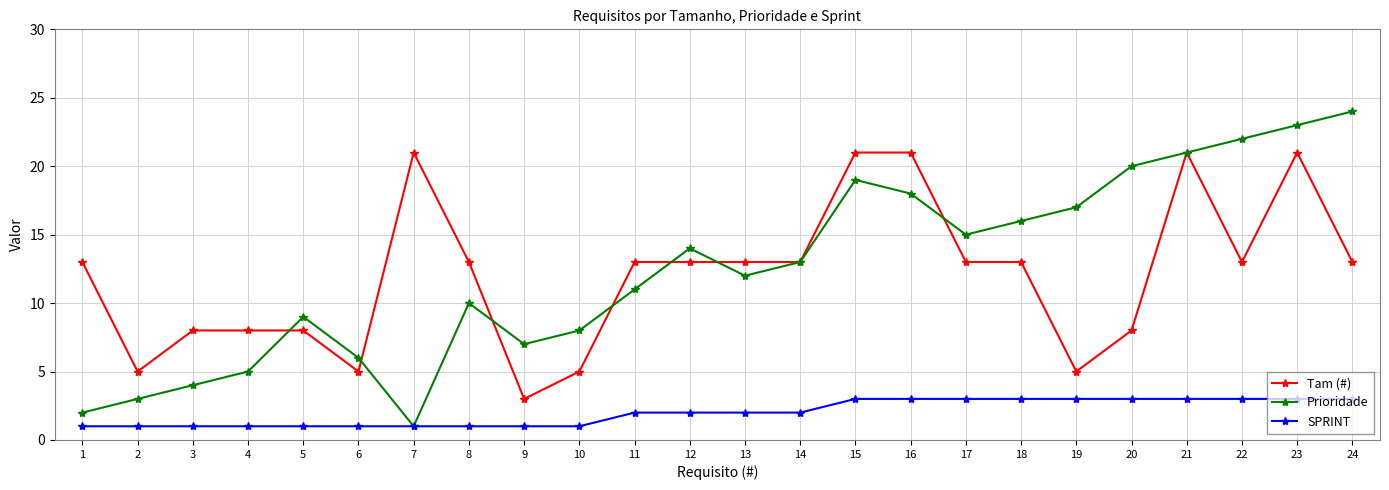

At how many categories does at least one series exceed 1?

24